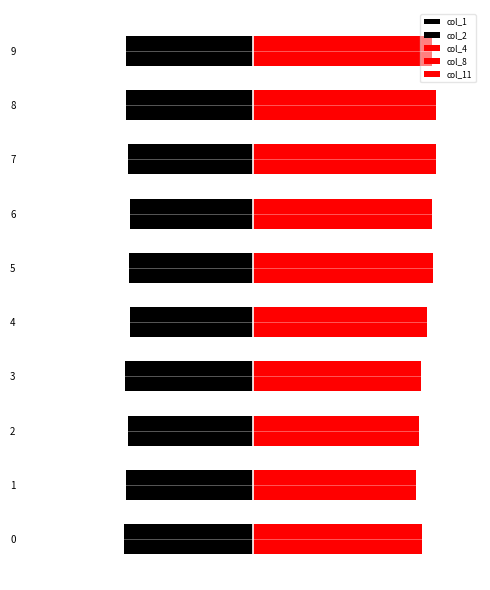

How many bars are there in total?

50